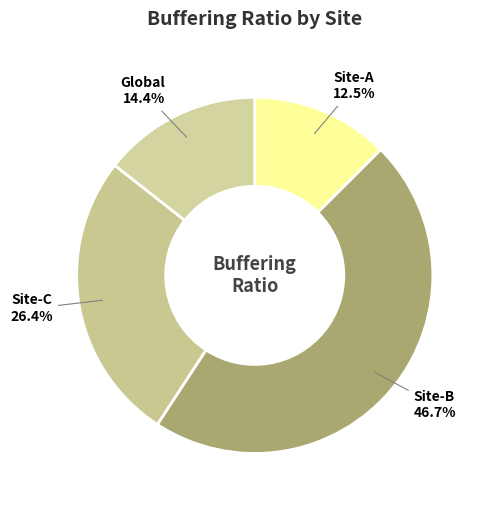

To the nearest percent, what percentage of the pie is Site-B?

47%